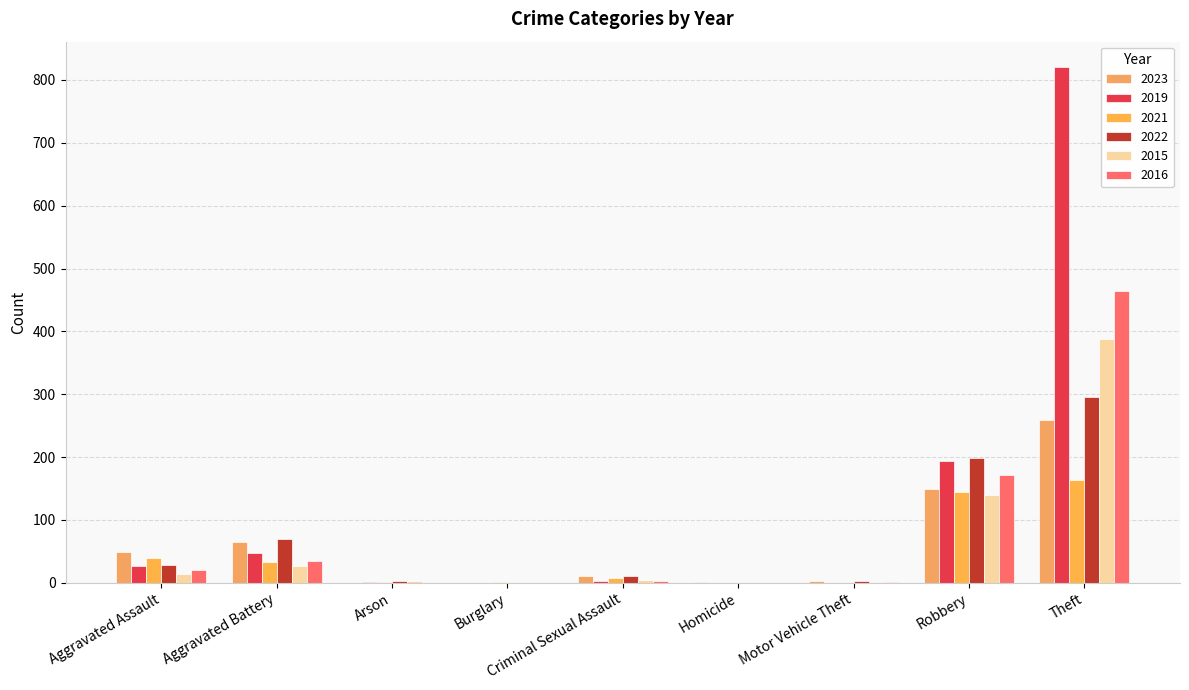

How many groups of bars are there?

9